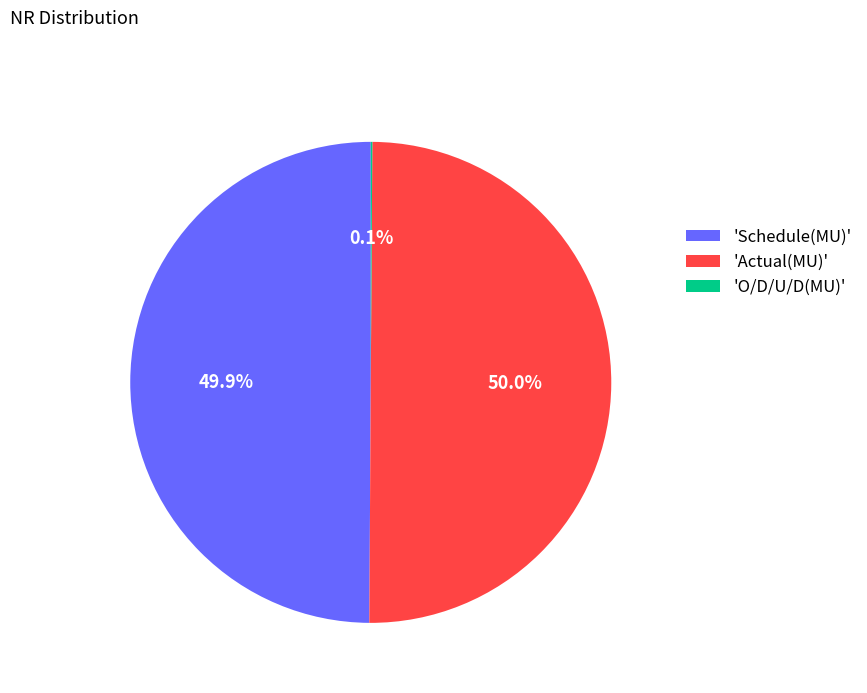

What percentage do 'Actual(MU)' and 'Schedule(MU)' together represent?

99.9%